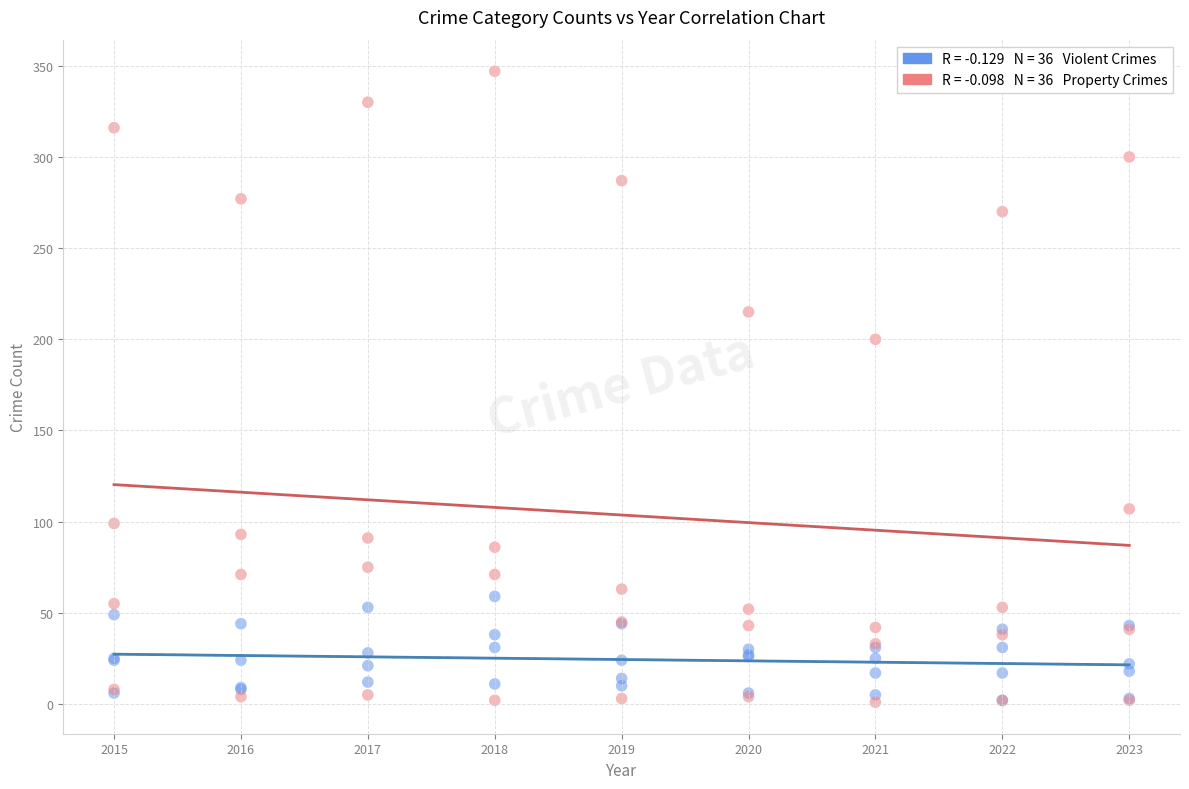

Across all series, what Y value is closest to 174?

200